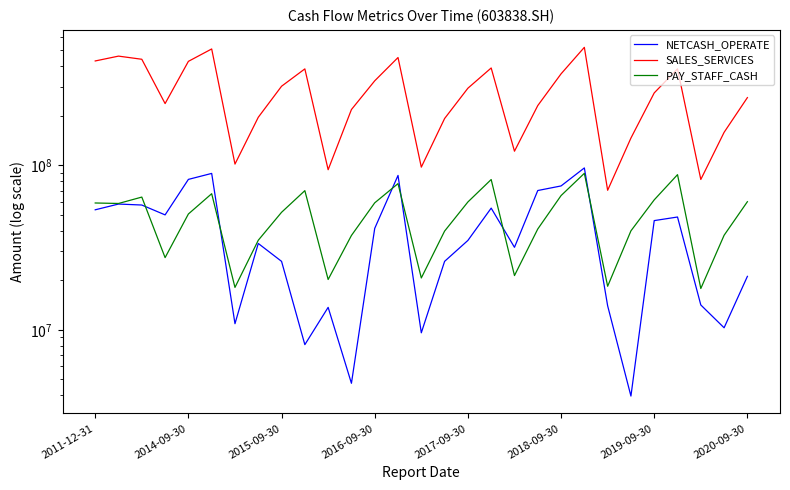

What is the difference between the highest and lowest values at 2014-09-30?

402046274.4